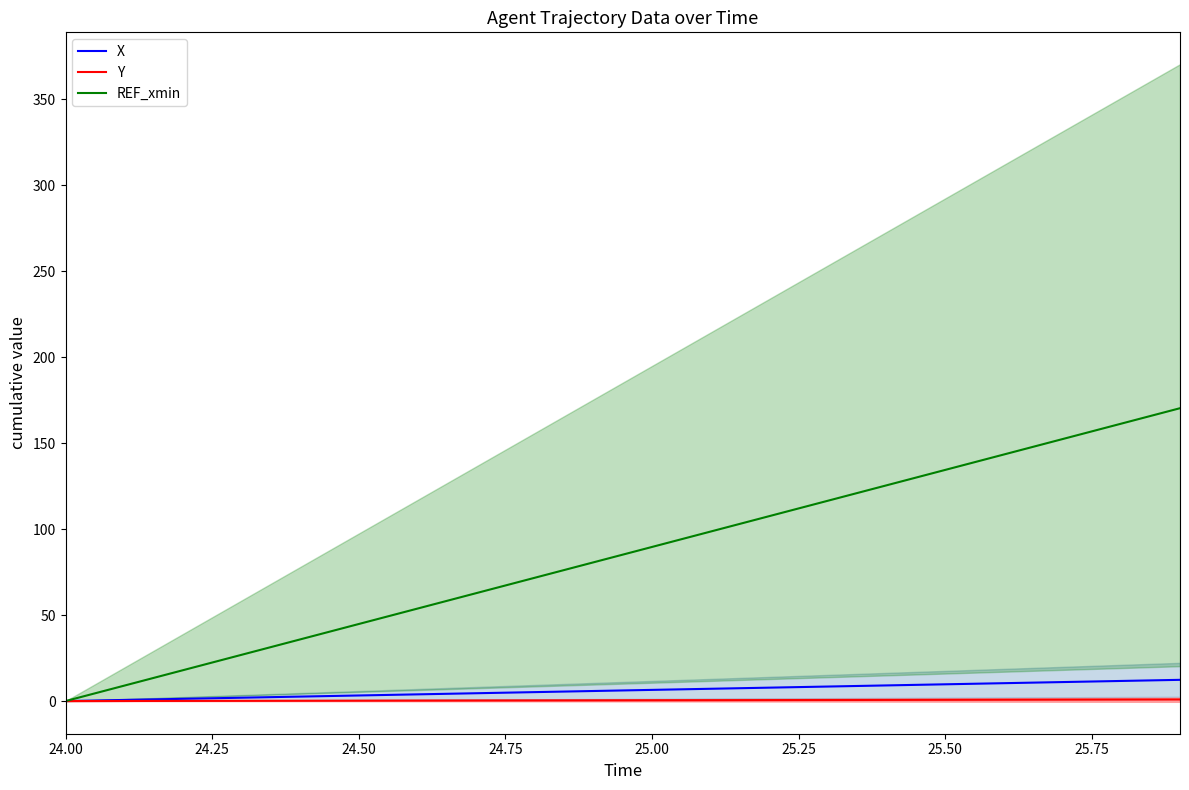

True or false: REF_xmin and Y cross at least once.

False